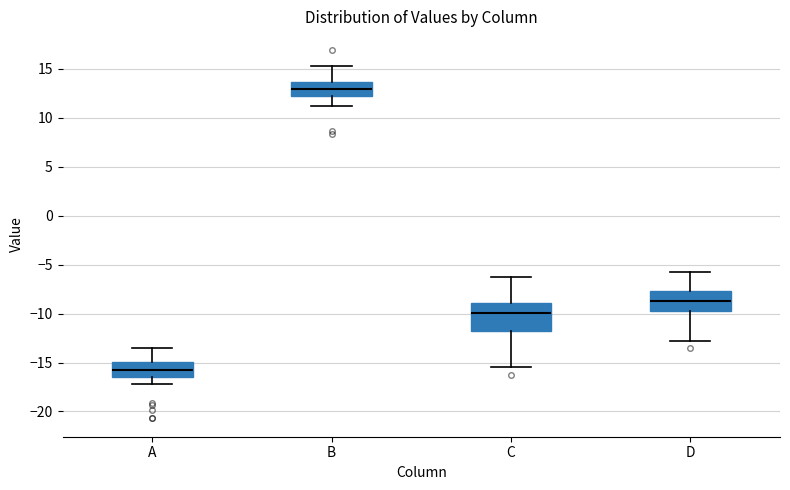

Comparing the boxes themselves (not the whiskers), which one is the tallest?

C